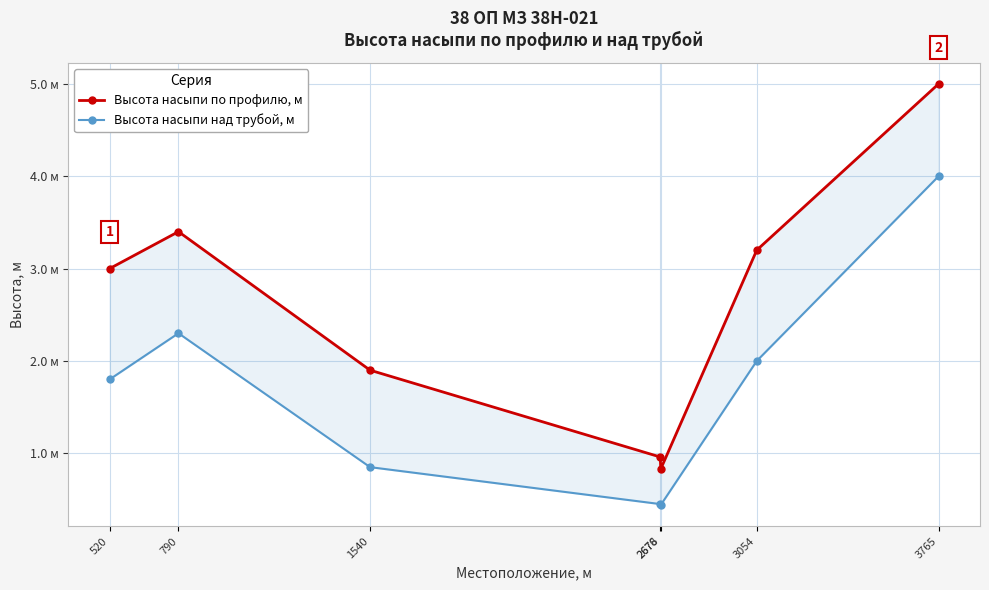

How many lines are shown in the chart?

2